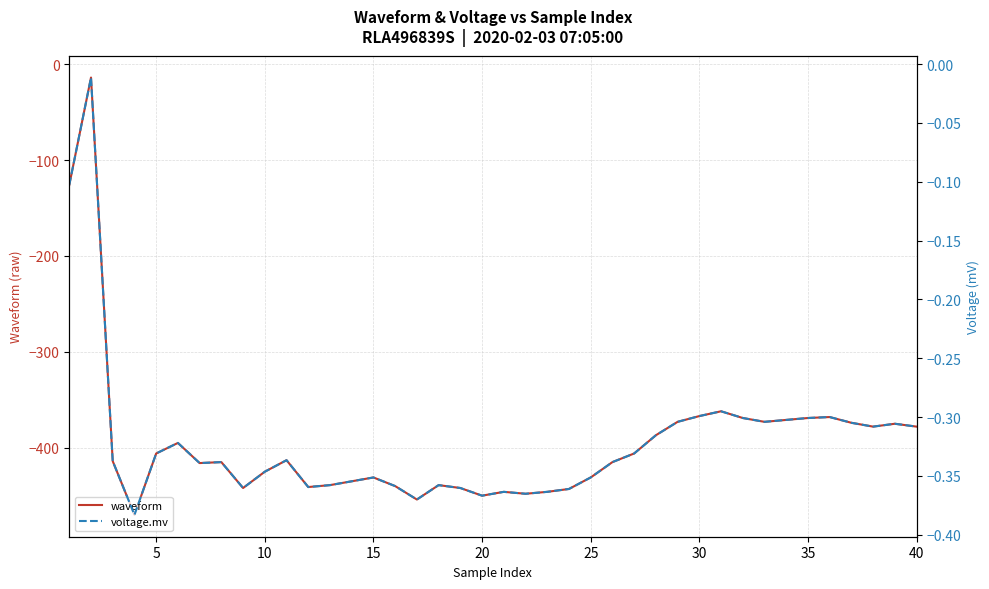

What is the difference between the second highest and minimum values in the voltage.mv series?

0.3